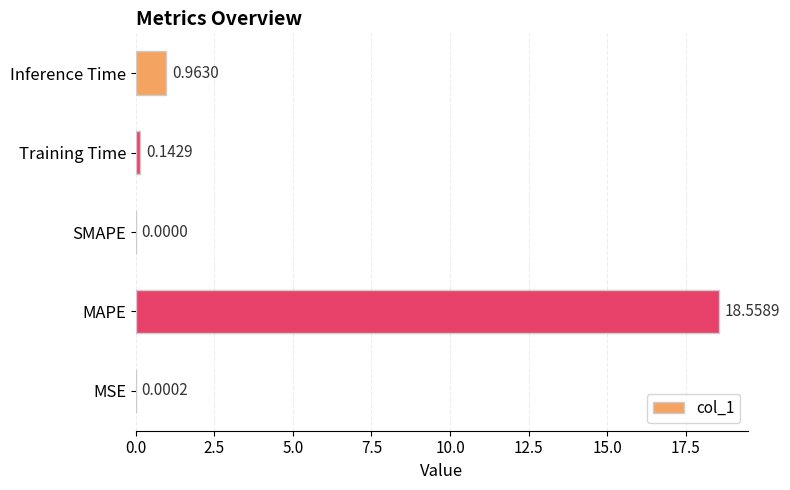

What is the sum of all values?

19.7